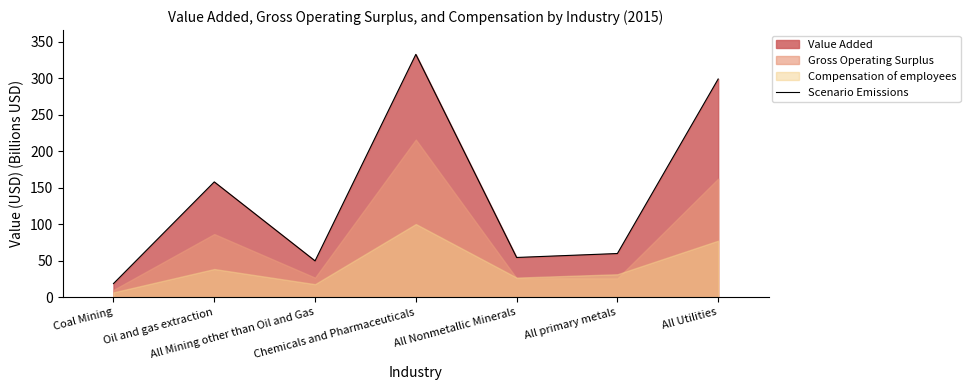

Which category has the highest value across all series?

Chemicals and Pharmaceuticals